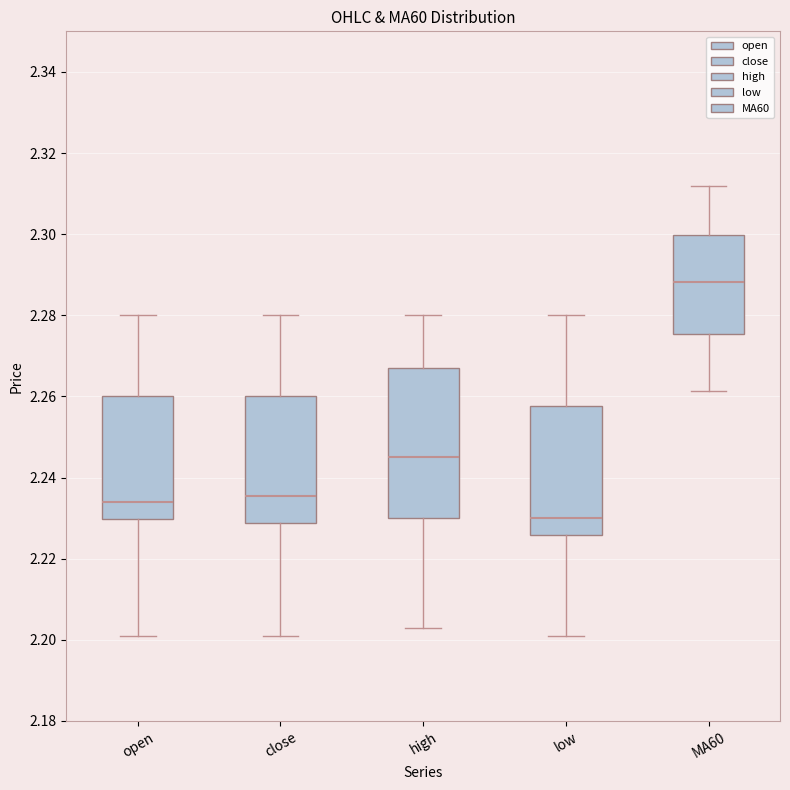

Reading left to right, read every box against the y-axis: the position of its median line, the range the box covers, and the ends of its whiskers. The values are not printed on the chart, so give them approximately, as read against the axis.

open: median 2.234, box 2.230 to 2.260, whiskers 2.202 to 2.280
close: median 2.236, box 2.228 to 2.260, whiskers 2.202 to 2.280
high: median 2.246, box 2.230 to 2.268, whiskers 2.204 to 2.280
low: median 2.230, box 2.226 to 2.258, whiskers 2.202 to 2.280
MA60: median 2.288, box 2.276 to 2.300, whiskers 2.262 to 2.312